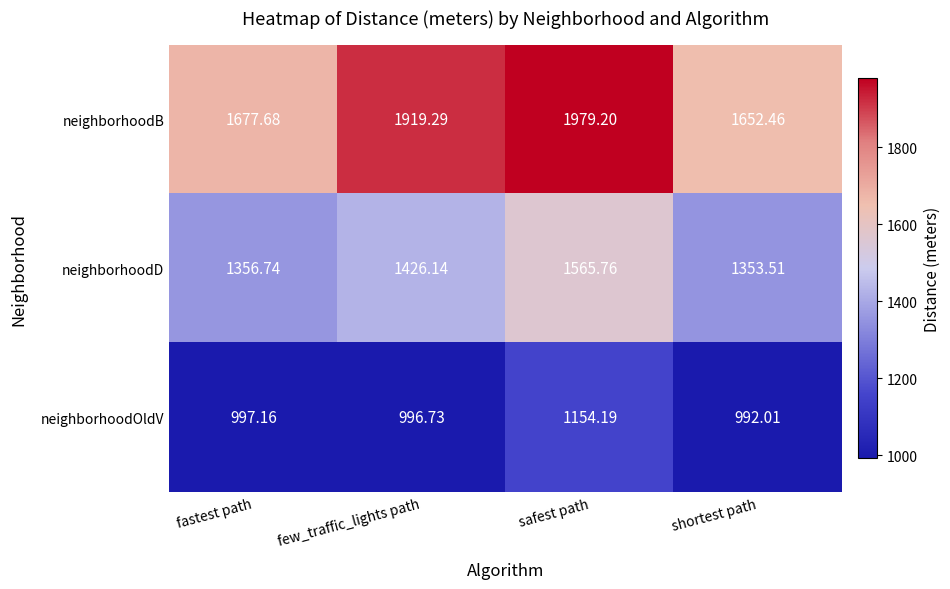

Which label corresponds to the largest value in the chart?

safest path